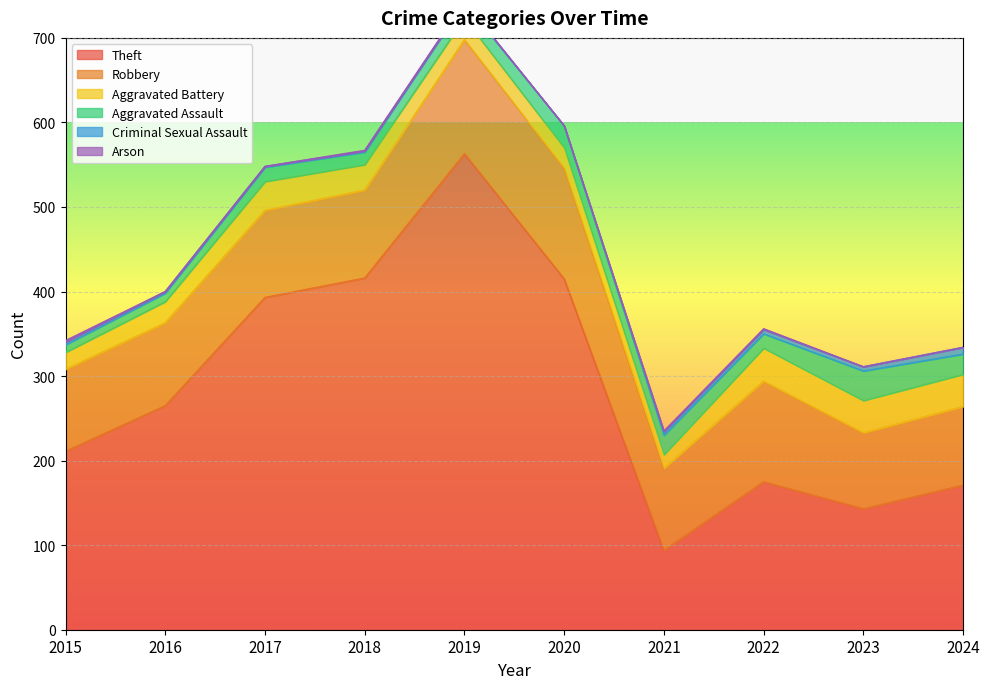

Which category has the lowest value in the Robbery series?

2023